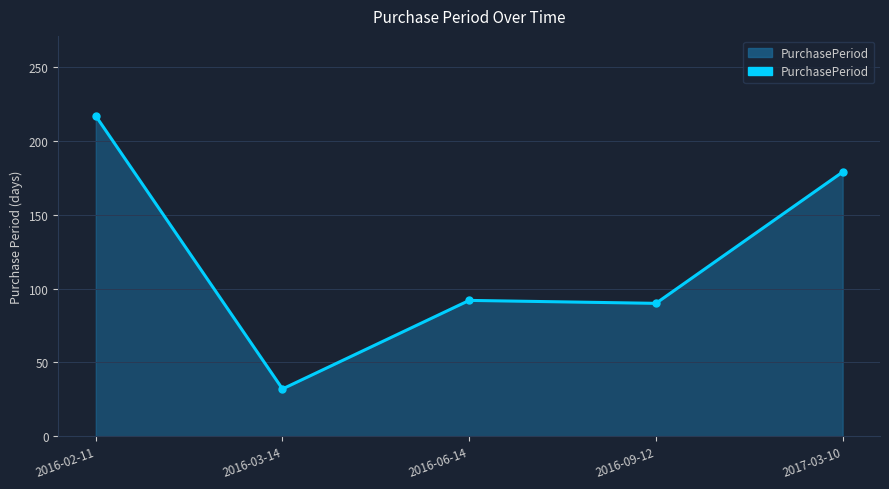

Rank the categories by value from highest to lowest.

2016-02-11, 2017-03-10, 2016-06-14, 2016-09-12, 2016-03-14